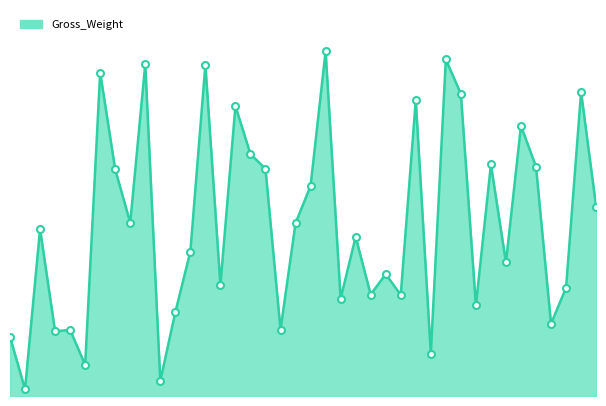

List the labels in order of value, smallest first.

1100014, 1100023, 1100018, 1100041, 1100013, 1100016, 1100017, 1100031, 1100049, 1100024, 1100044, 1100035, 1100039, 1100037, 1100050, 1100027, 1100038, 1100046, 1100025, 1100036, 1100015, 1100032, 1100021, 1100052, 1100033, 1100020, 1100030, 1100048, 1100045, 1100029, 1100047, 1100028, 1100040, 1100043, 1100051, 1100019, 1100026, 1100022, 1100042, 1100034